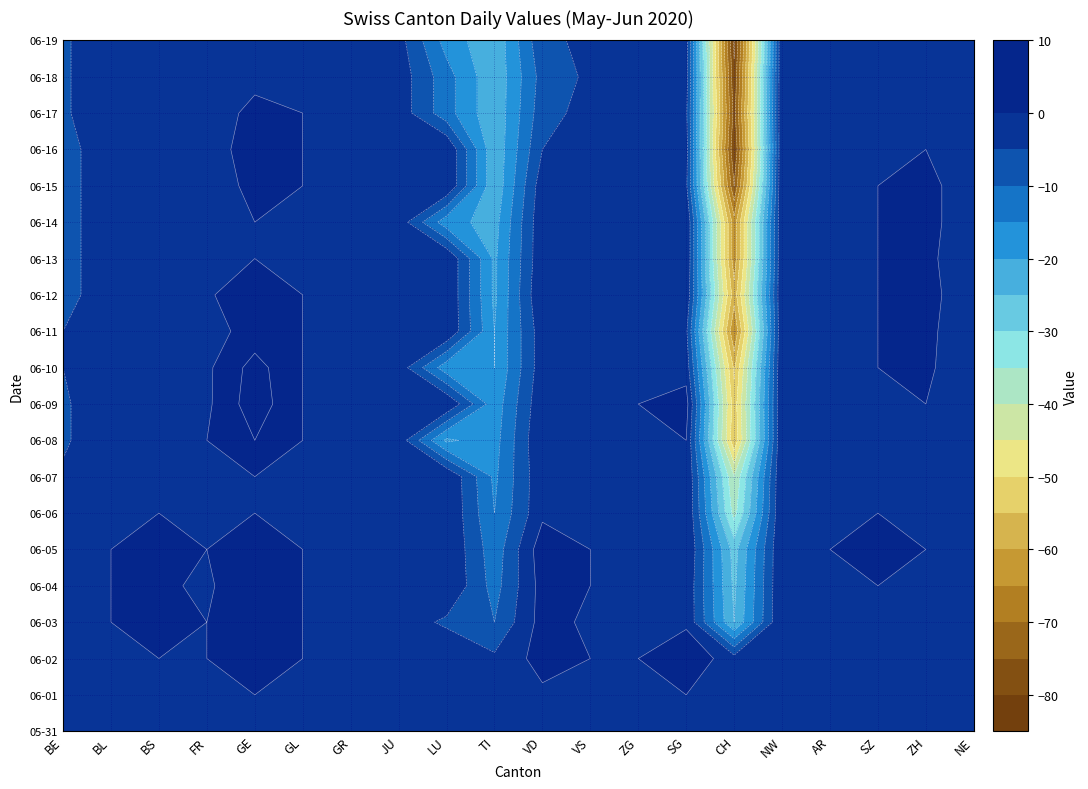

Reading left to right, extract all data points from this chart.

2020-05-31: 0	0	0	0	0	0	0	0	0	0	0	0	0	0	0	0	0	0	0	0
2020-06-01: 0	0	0	0	0	0	0	0	0	-2	-1	0	0	0	-3	0	0	0	0	0
2020-06-02: -3	0	0	0	3	0	0	-2	0	-4	2	0	0	4	-3	0	0	0	0	0
2020-06-03: -3	0	1	0	3	0	0	-2	-6	-10	2	-1	0	-1	-25	0	0	0	0	-3
2020-06-04: -3	0	1	-1	5	0	0	-2	0	-12	2	0	0	-1	-26	0	0	0	0	-3
2020-06-05: -4	0	1	0	3	0	0	-2	0	-13	3	0	0	0	-27	0	0	1	0	-3
2020-06-06: -4	0	0	0	0	0	0	-2	0	-15	-1	0	0	0	-37	0	0	0	0	-4
2020-06-07: -4	0	-1	0	0	0	-1	-2	0	-16	-1	0	0	0	-40	0	0	0	0	-4
2020-06-08: -6	0	-1	0	5	0	-2	-2	-21	-17	0	0	0	0	-54	0	0	0	0	-4
2020-06-09: -6	0	-1	-1	8	0	-2	-2	0	-18	-1	0	0	2	-53	0	0	0	0	-5
2020-06-10: -5	0	-1	-1	7	0	-2	-2	-18	-20	-2	-1	0	-2	-56	0	0	0	1	-4
2020-06-11: -5	0	-2	-2	2	0	-1	-2	0	-20	-2	-1	0	-4	-65	0	0	0	1	-3
2020-06-12: -8	0	-2	-1	5	0	-1	-2	0	-21	0	-1	0	-1	-58	0	0	0	1	-2
2020-06-13: -8	0	-2	-2	0	0	-1	-2	0	-21	-1	-3	0	0	-63	0	0	0	1	-3
2020-06-14: -8	0	-2	-2	0	0	-1	-2	-18	-22	-1	-3	0	0	-63	0	0	0	1	-2
2020-06-15: -8	0	-2	-2	1	0	-2	-2	0	-24	-2	-3	0	-4	-75	0	0	0	1	-2
2020-06-16: -8	0	-2	-1	1	0	-2	-2	0	-24	-5	-4	0	-3	-80	0	0	0	0	-3
2020-06-17: -6	0	-2	-2	1	0	-2	-2	-13	-24	-7	-3	-1	-4	-77	0	0	-1	0	-3
2020-06-18: -6	0	-2	-3	-1	0	-2	-2	-13	-24	-8	-4	0	-3	-79	0	0	-1	0	-1
2020-06-19: -6	0	-2	-3	-1	0	-2	-3	-17	-24	-6	-4	0	-3	-81	0	-1	-1	0	-2